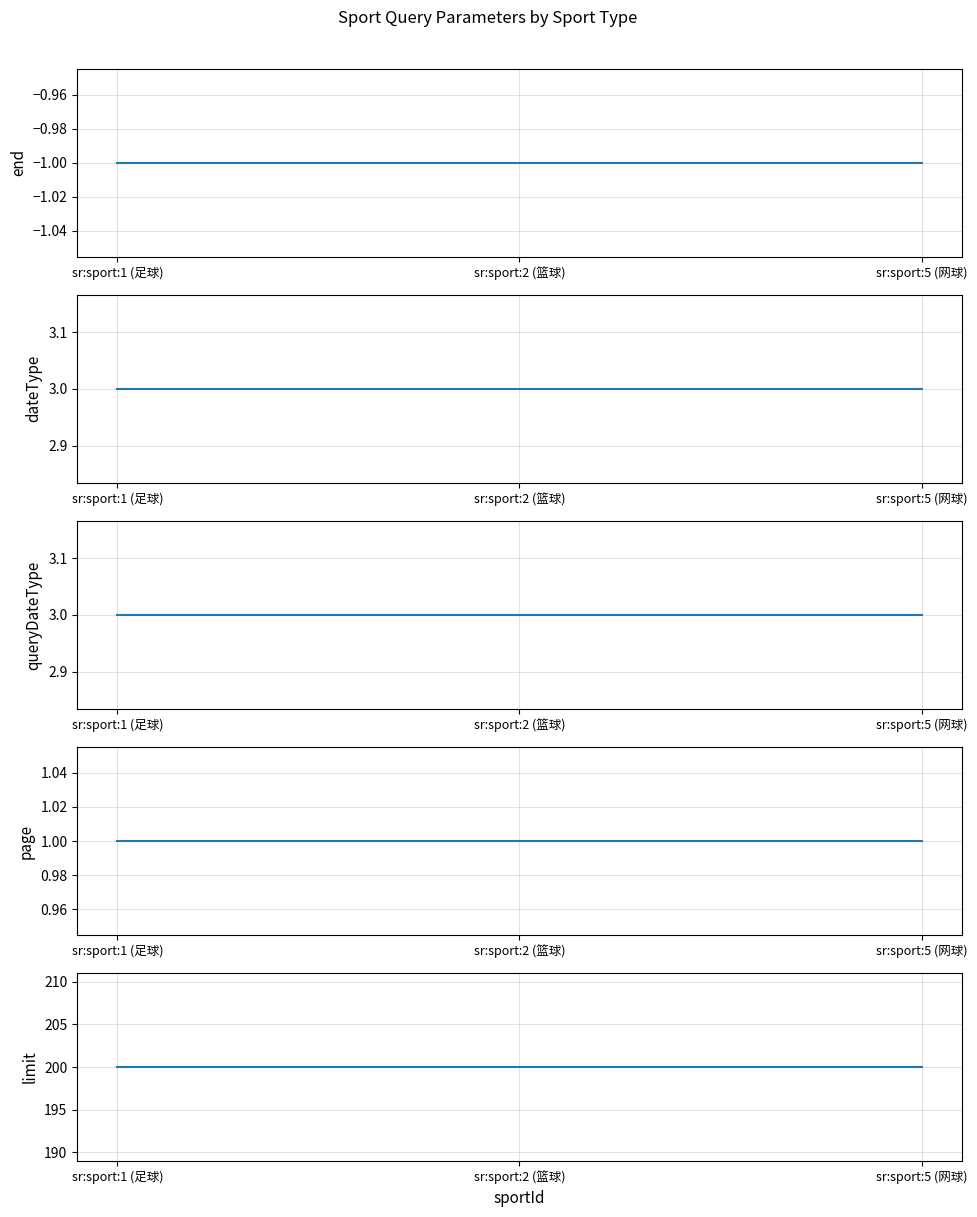

What is the label of the 1st point from the right?

sr:sport:5 (网球)